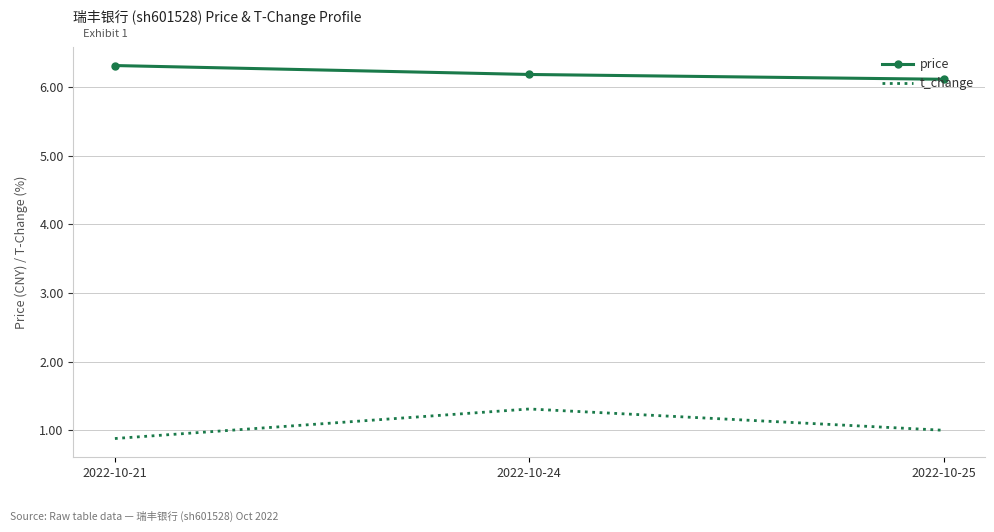

Rank the series by their maximum value, from highest to lowest.

price, t_change